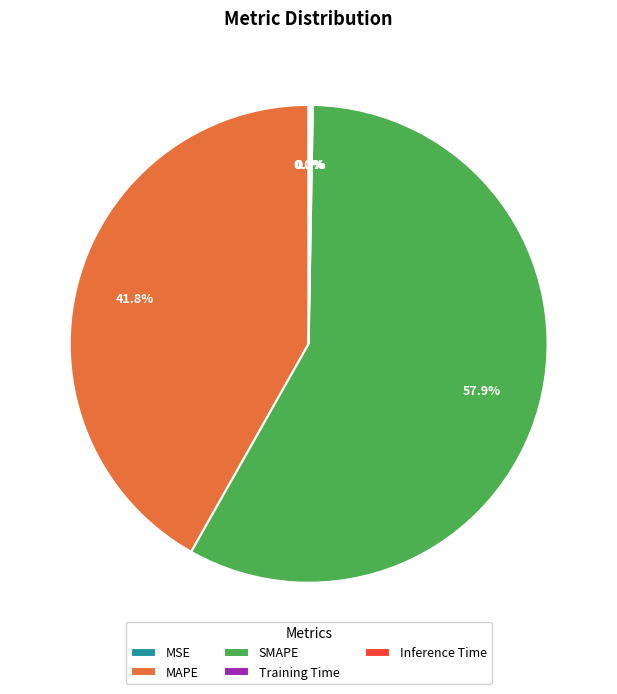

The SMAPE slice represents 58% of the pie. True or false?

True